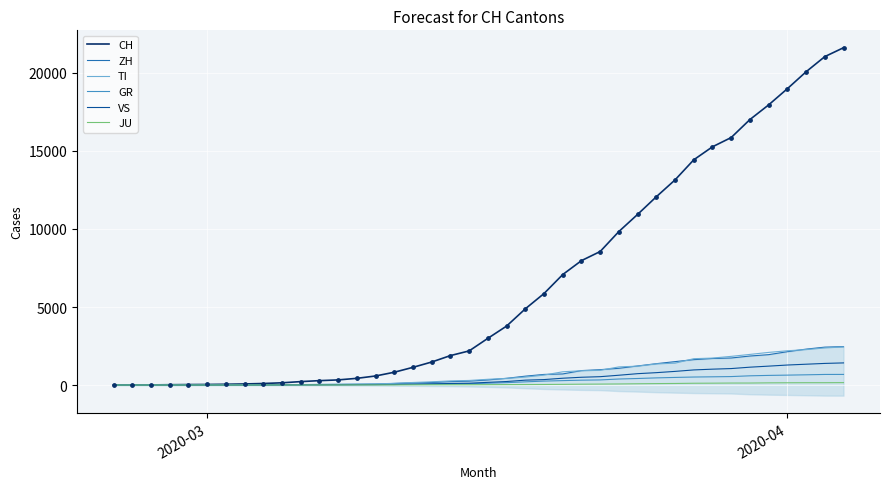

What are all the series names shown in the legend?

CH, ZH, TI, GR, VS, JU